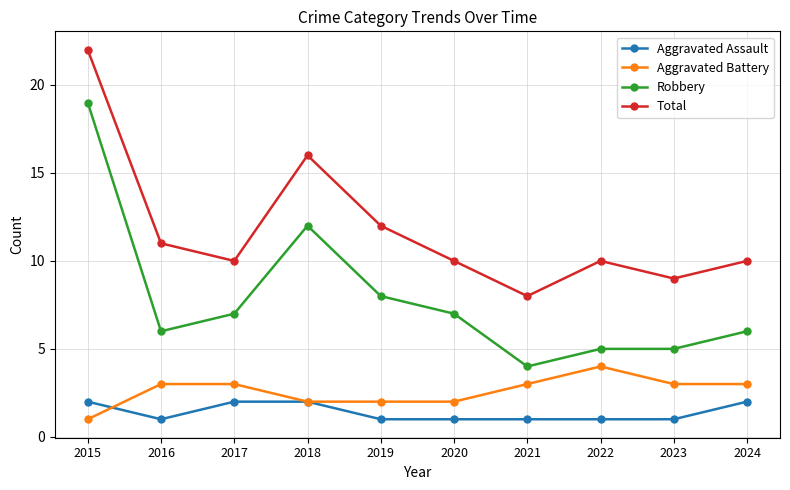

The value of Aggravated Battery at 2023 is 5. True or false?

False